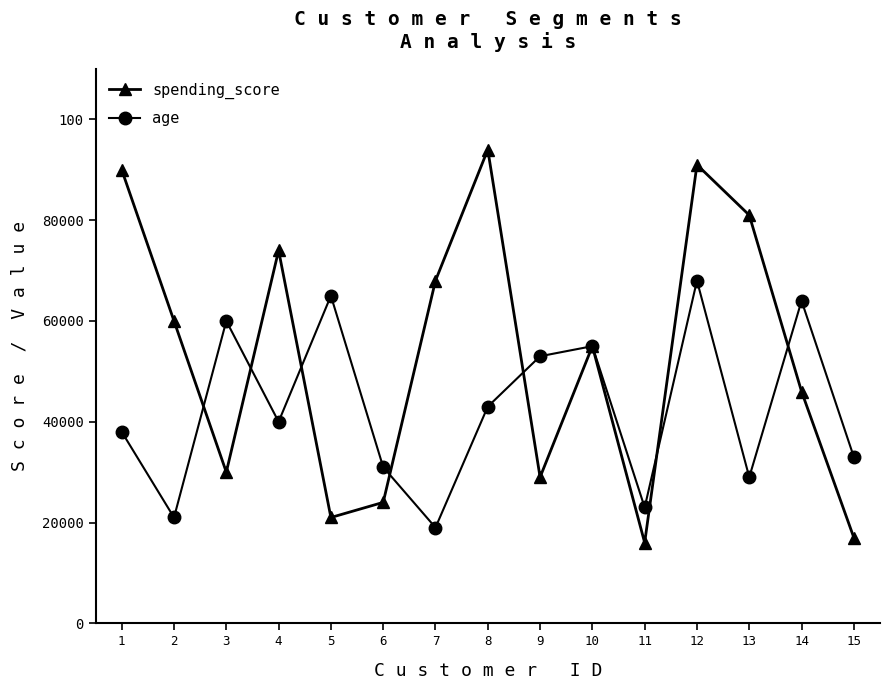

What is the difference between the maximum and minimum values in the spending_score series?

78